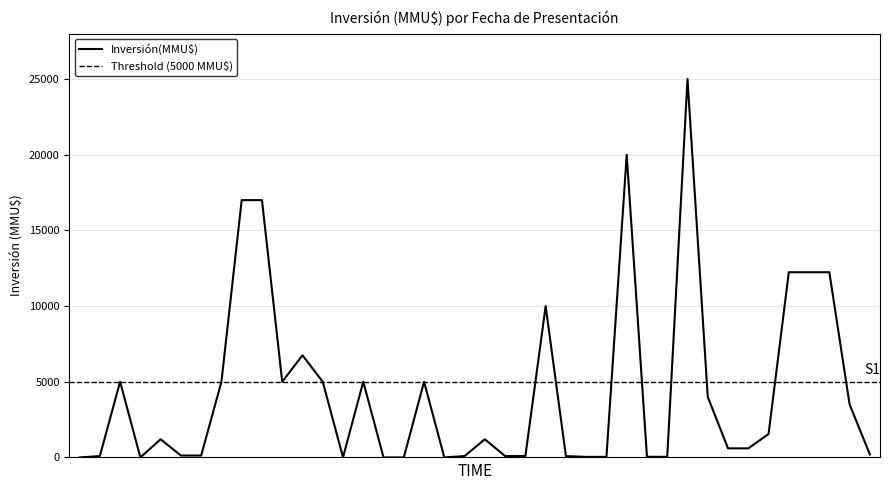

What is the sum of all values?

176180